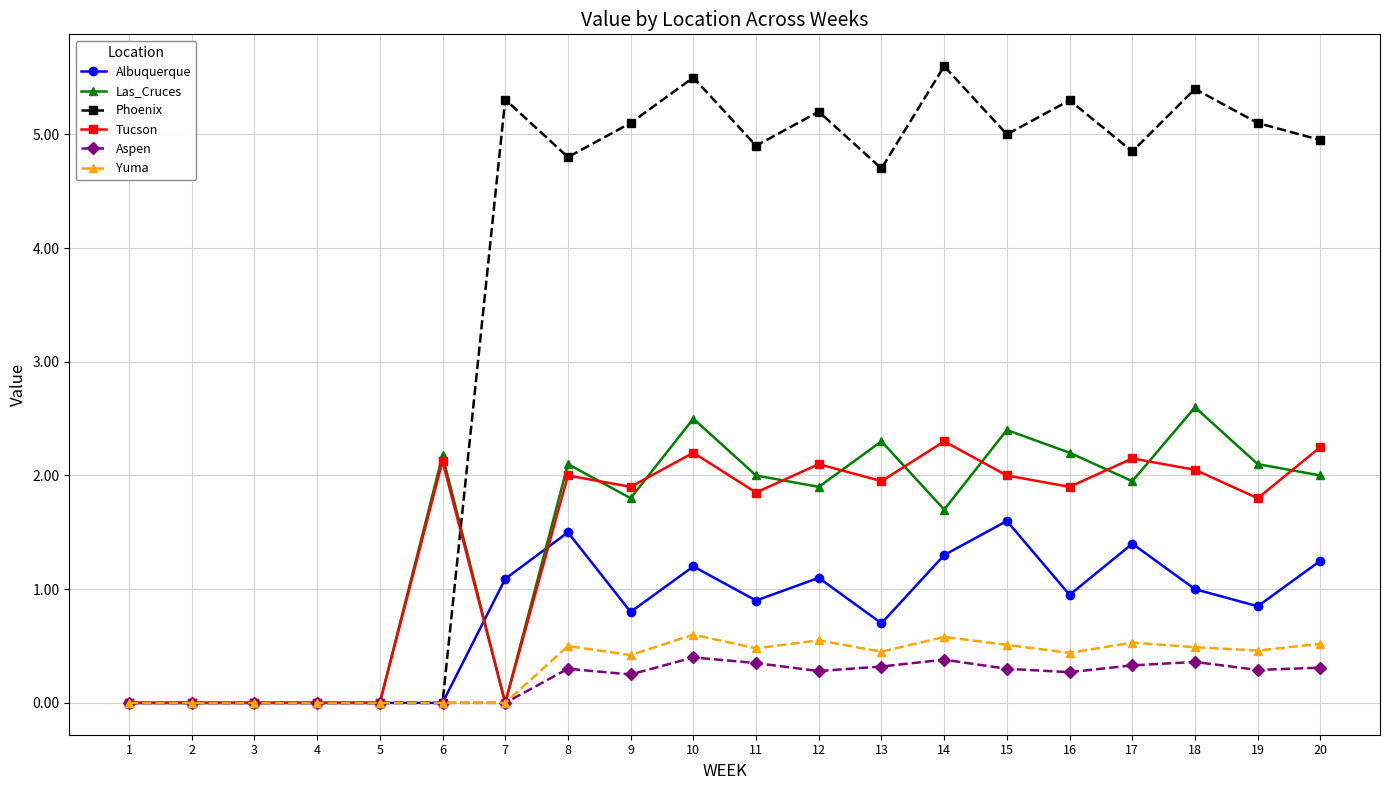

What is the maximum value shown in the chart?

5.6